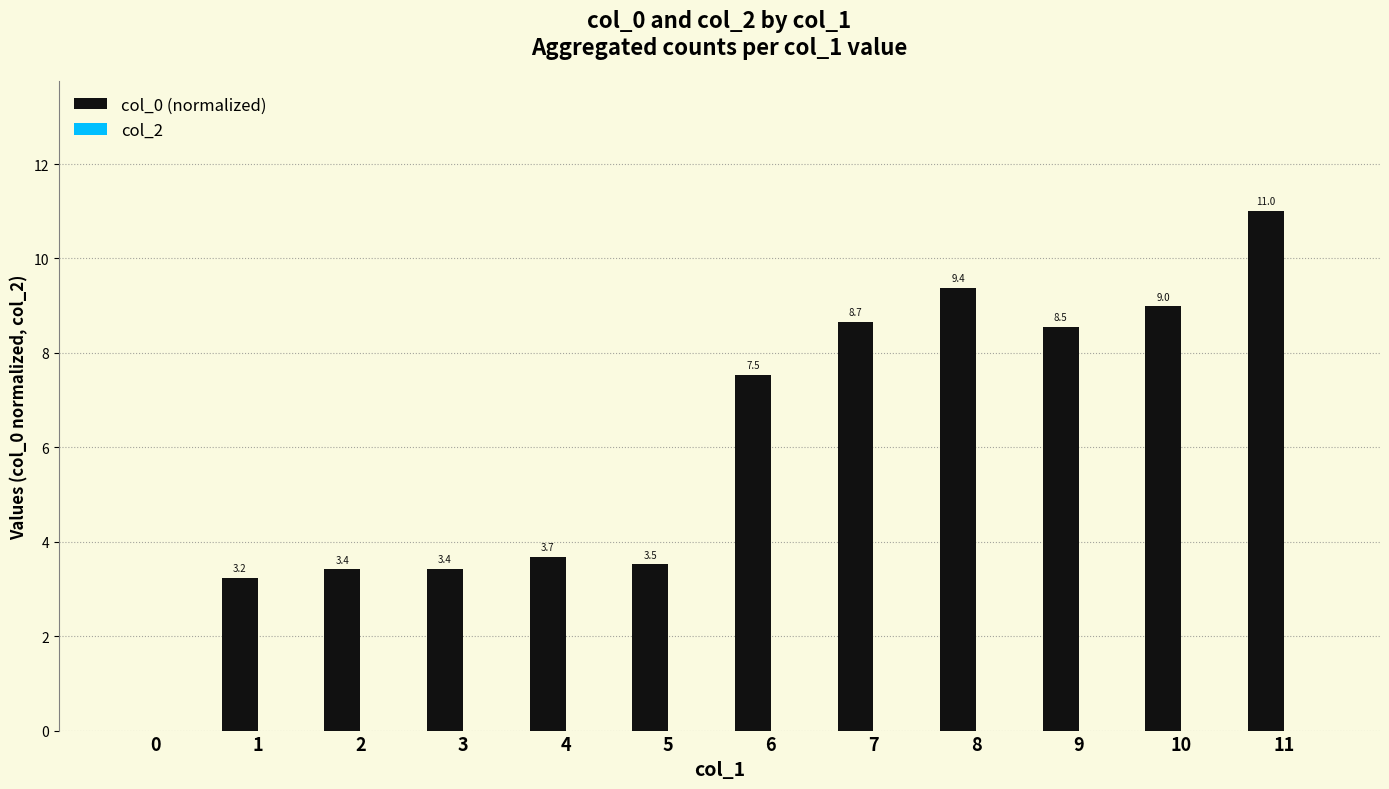

Reading left to right, what are all the values shown in this chart?

0=0.0	1=3.2	2=3.4	3=3.4	4=3.7	5=3.5	6=7.5	7=8.7	8=9.4	9=8.5	10=9.0	11=11.0